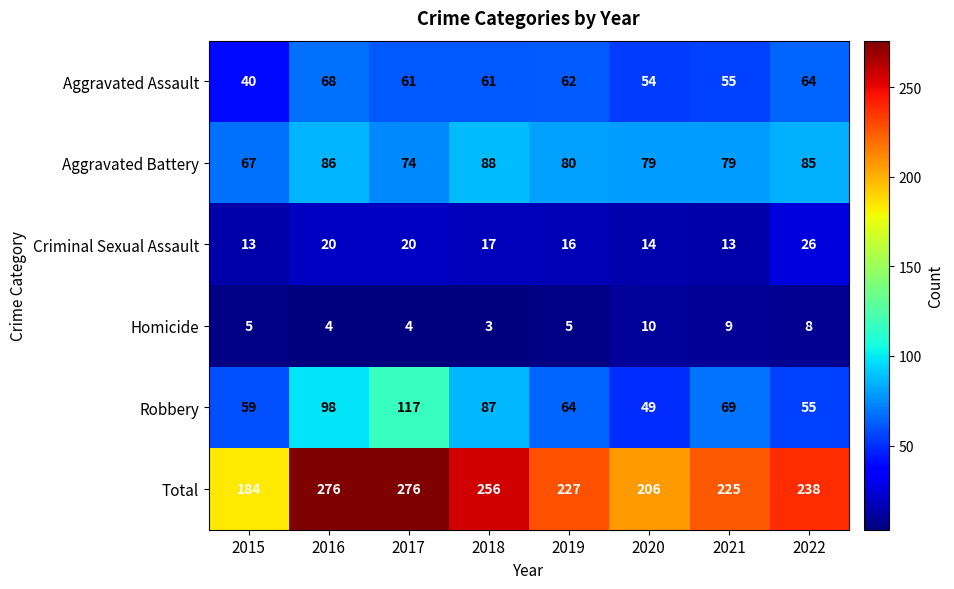

Is it true that Aggravated Assault equals 40 at 2017?

False